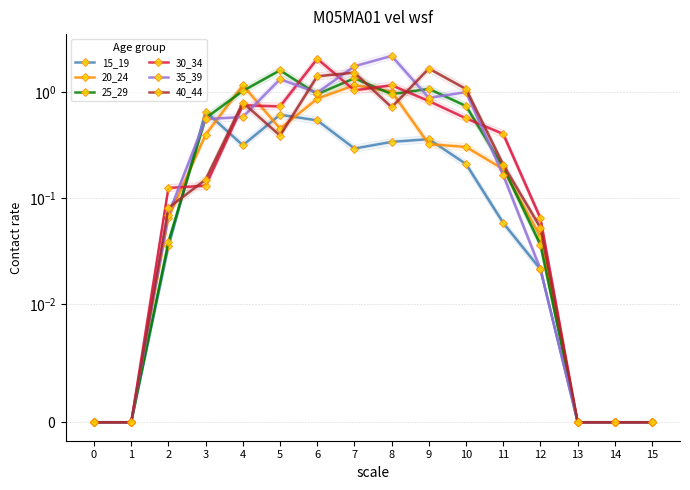

Which category has the highest value in the 25_29 series?

5